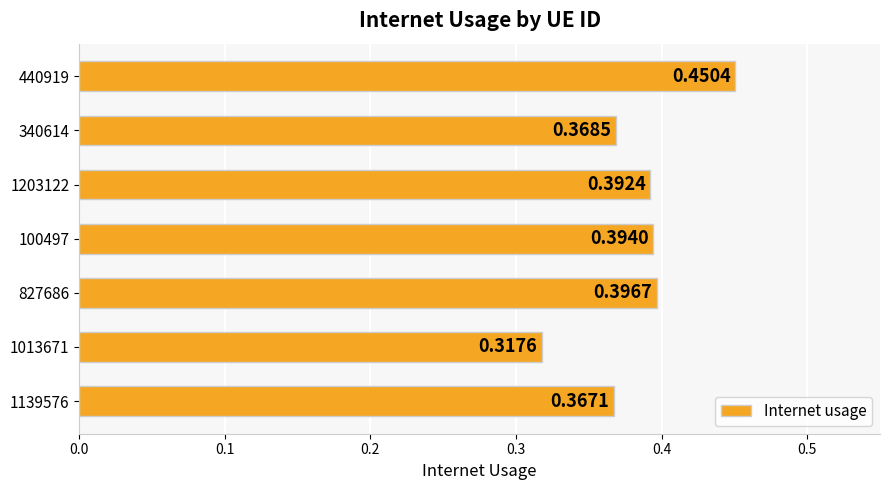

Which has a higher value, 827686 or 440919?

440919